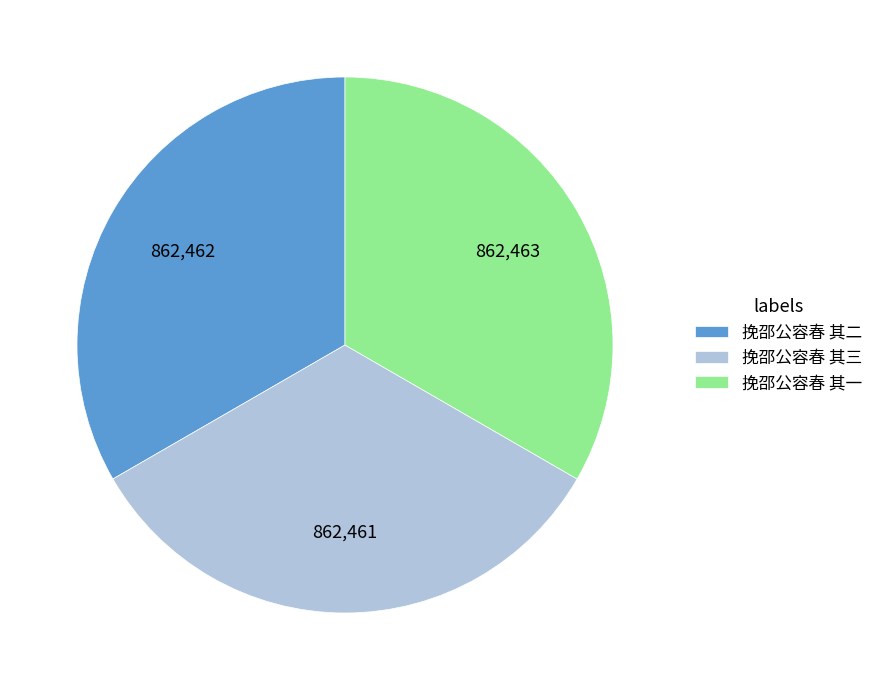

Combined, do 挽邵公容春 其二 and 挽邵公容春 其三 account for over 50%?

Yes